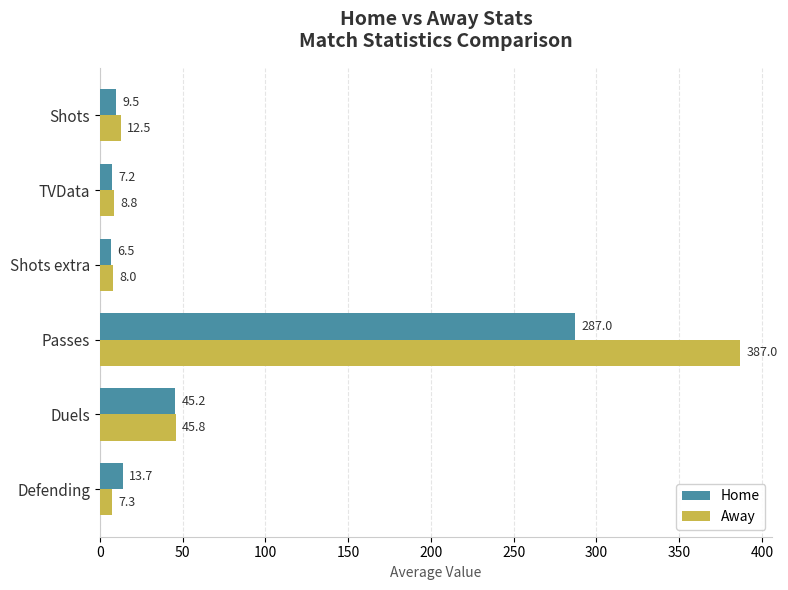

Between Shots extra and Defending, which series saw the biggest shift?

Home